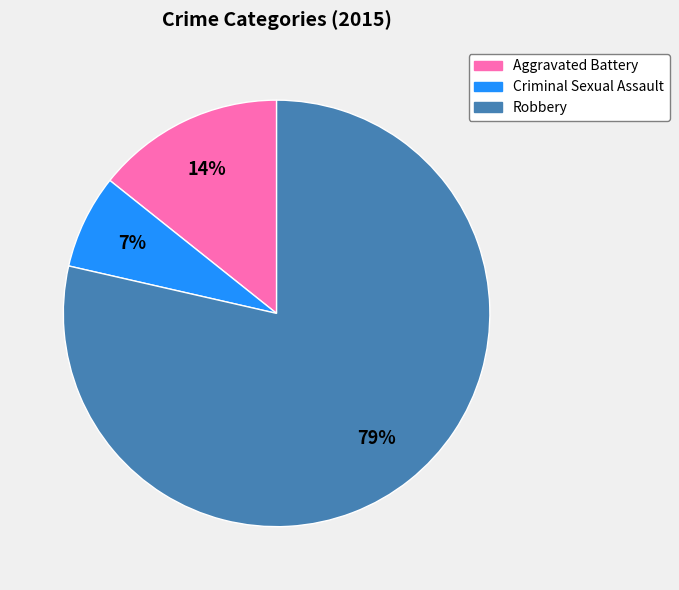

To the nearest percent, what portion does Robbery represent?

79%